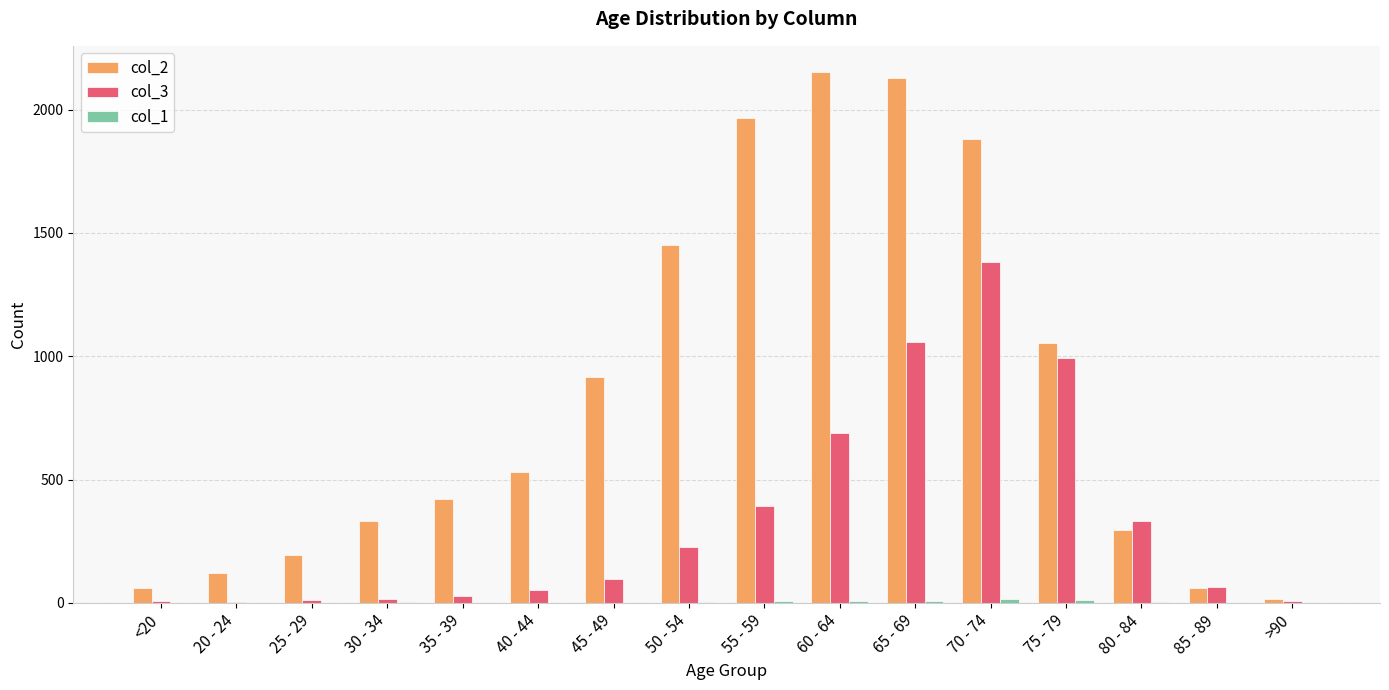

True or false: col_2 has a value of 2836 at 55 - 59.

False